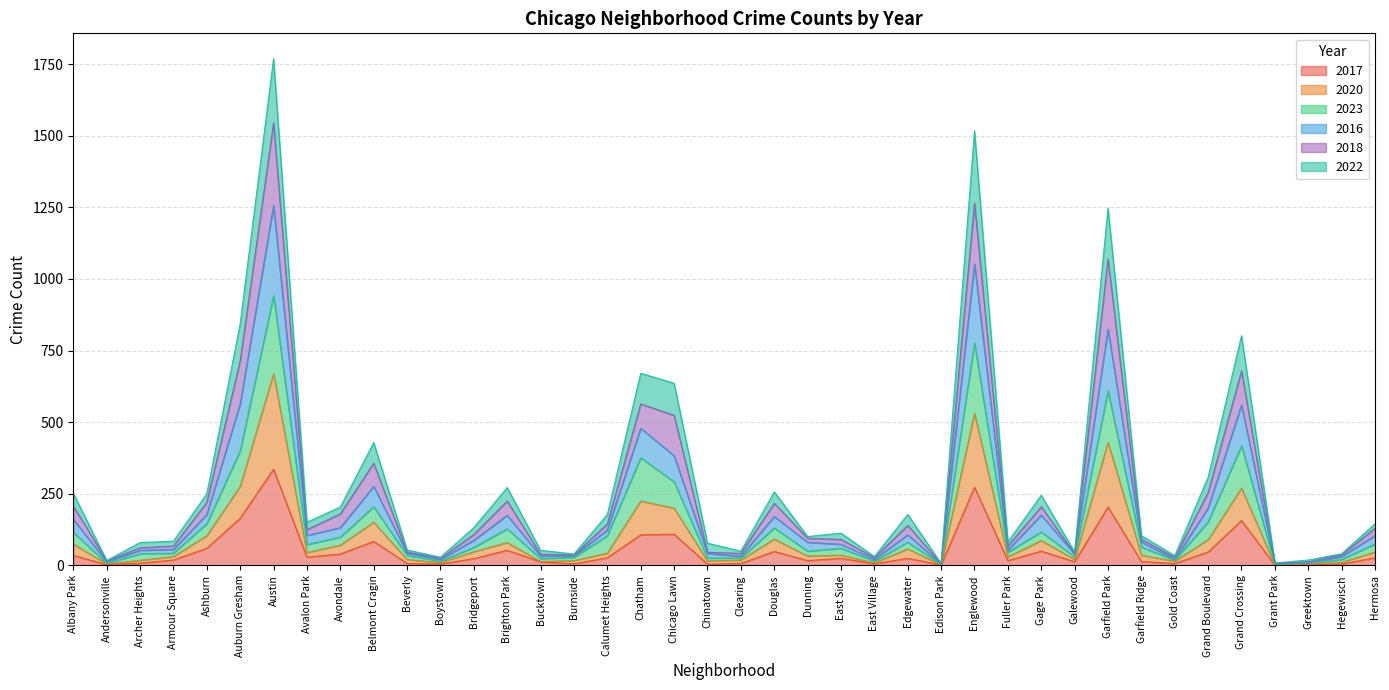

At which category is the sum across all series the highest?

Austin